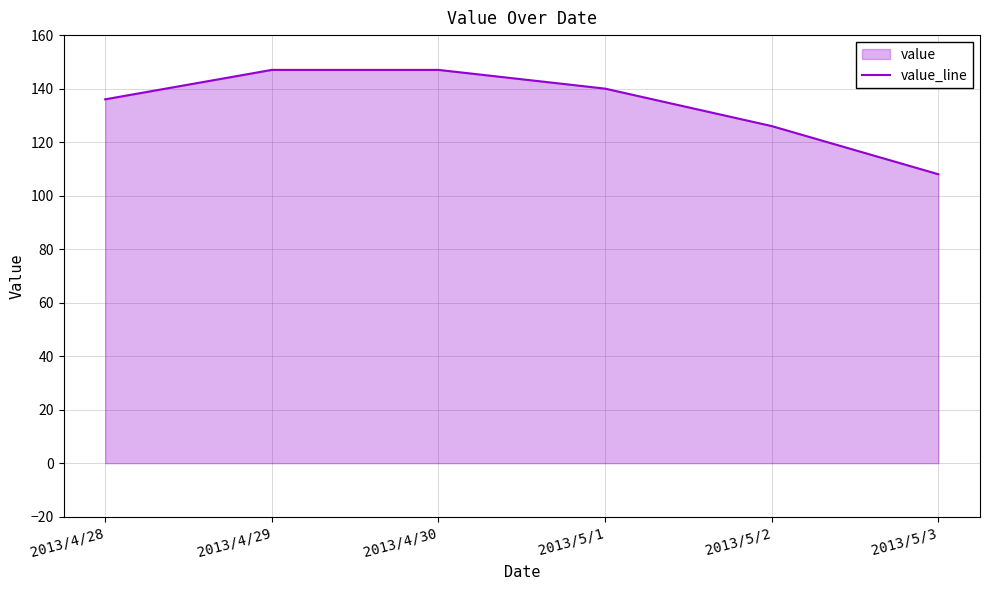

Rank the categories by value from lowest to highest.

2013/5/3, 2013/5/2, 2013/4/28, 2013/5/1, 2013/4/29, 2013/4/30